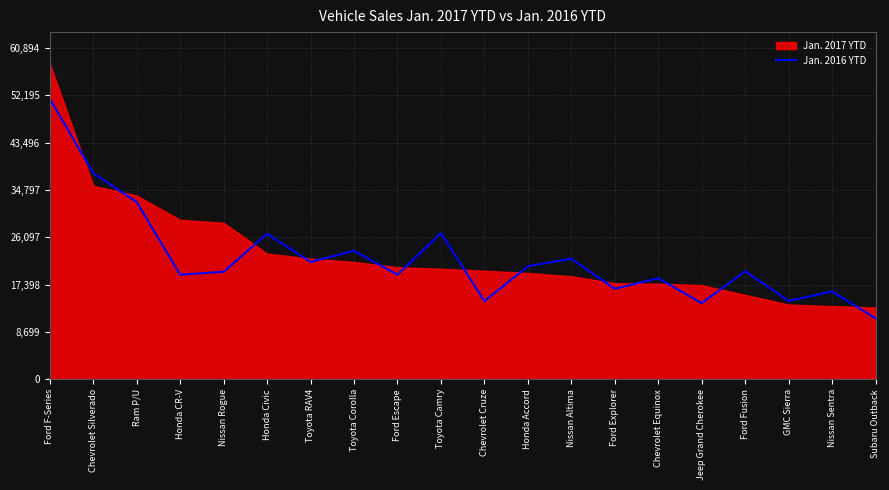

Which has a higher value, Honda Civic or Honda Accord?

Honda Civic